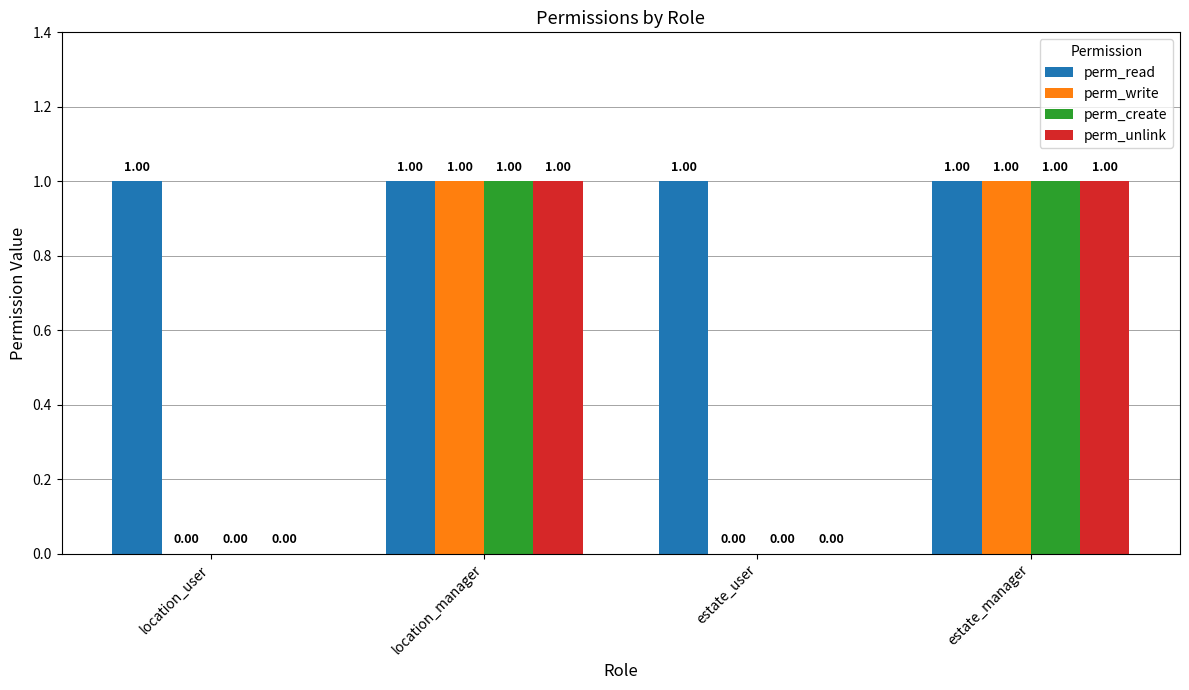

Which series has the largest total across all categories?

perm_read